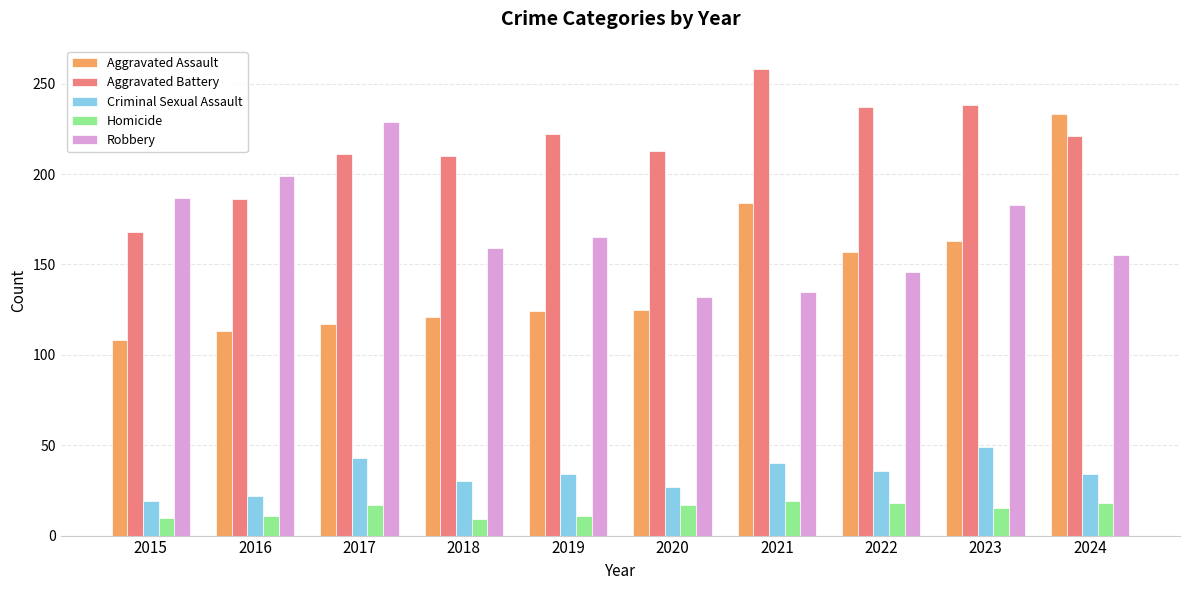

Which series has the largest total across all categories?

Aggravated Battery